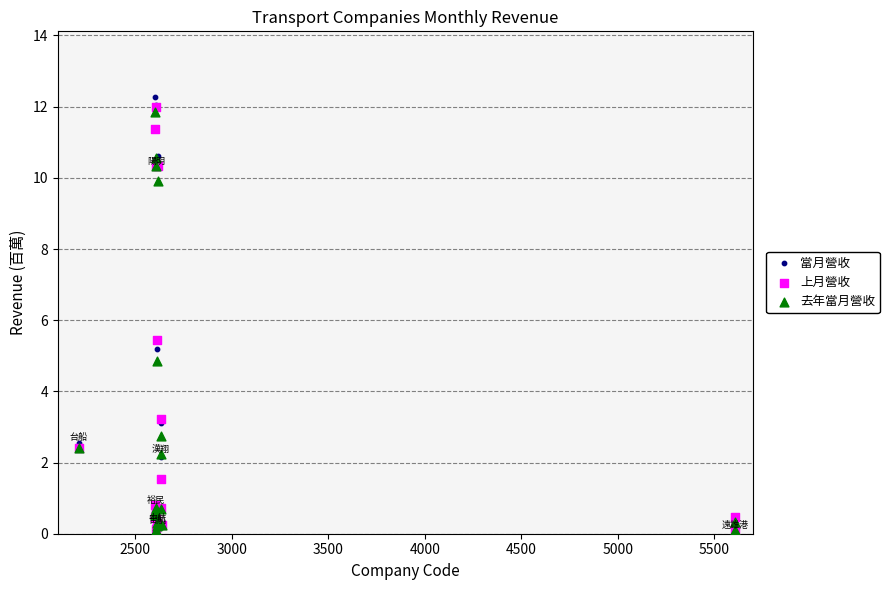

What are all the series names shown in the legend?

當月營收, 上月營收, 去年當月營收